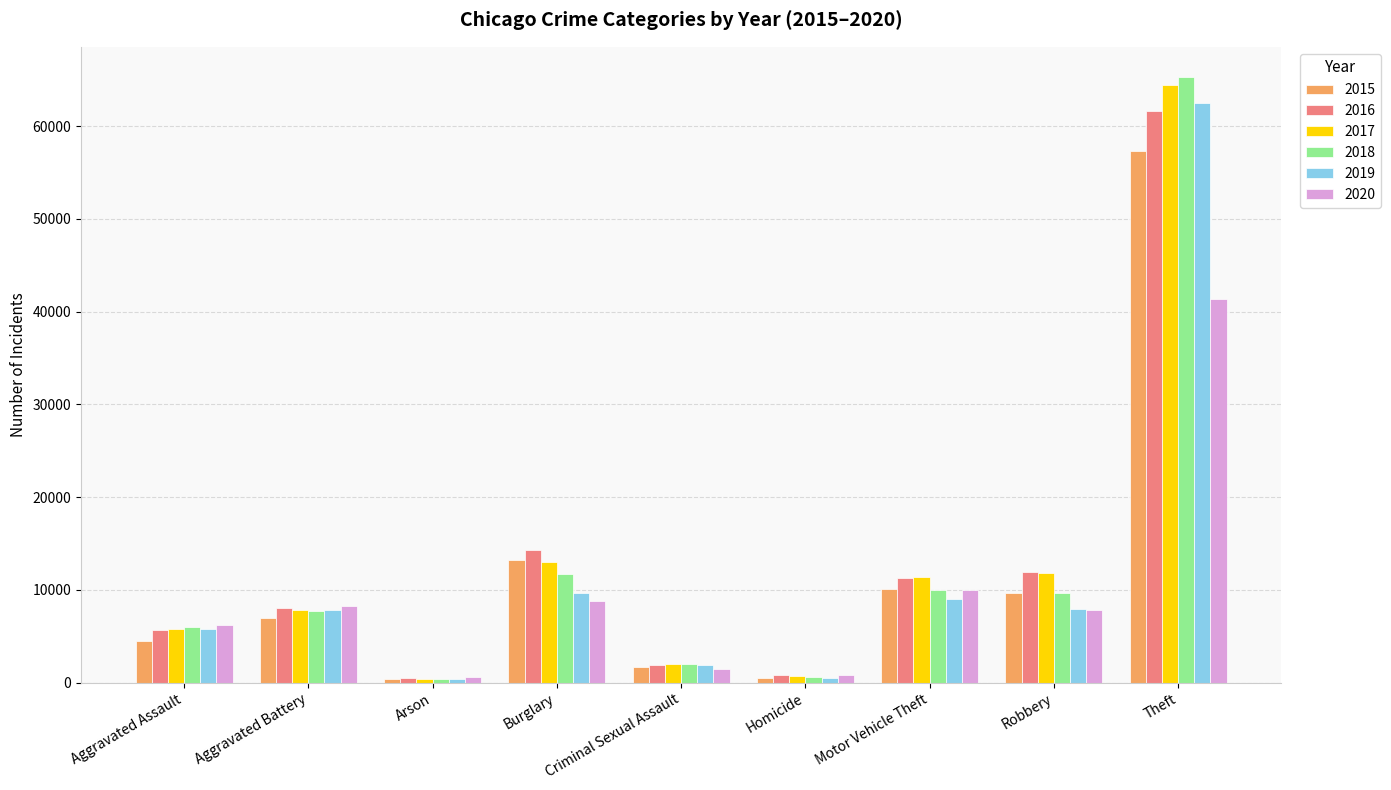

Where is 2017 nearest to the value 32415?

Burglary